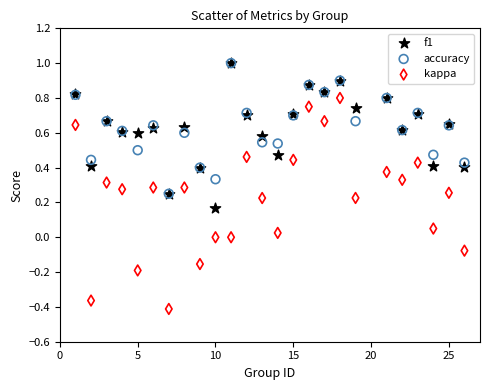

What are all the series names shown in the legend?

f1, accuracy, kappa